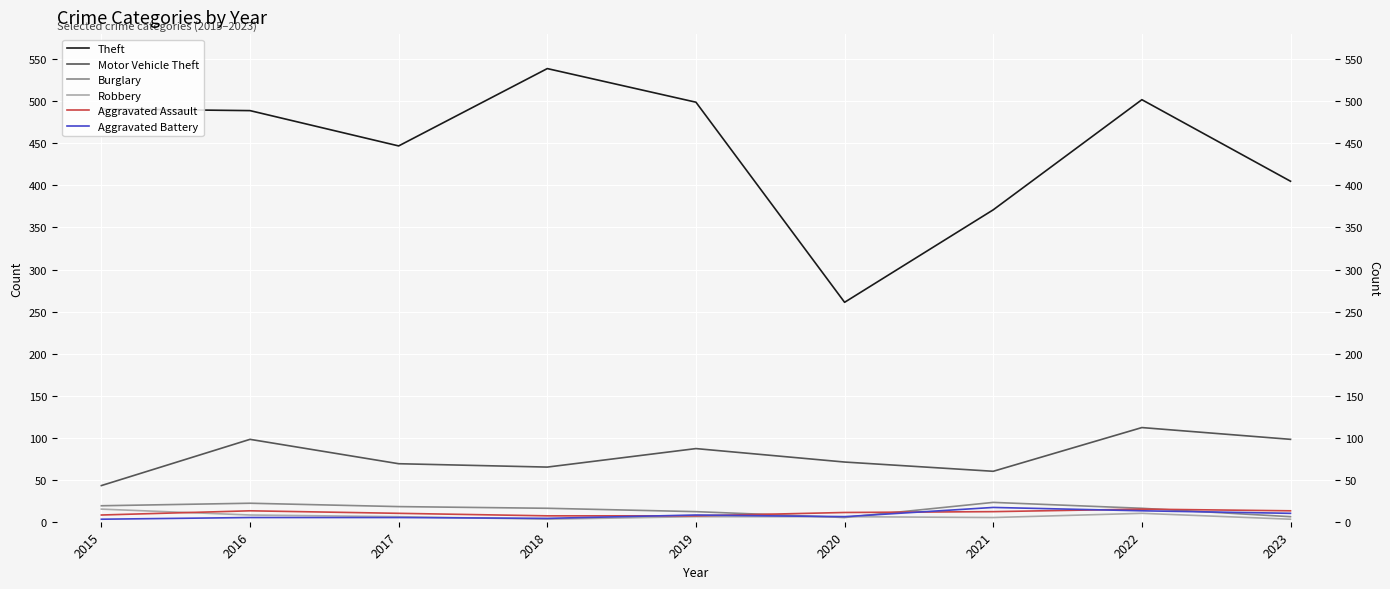

What is the difference between the maximum and minimum values in the Aggravated Assault series?

8